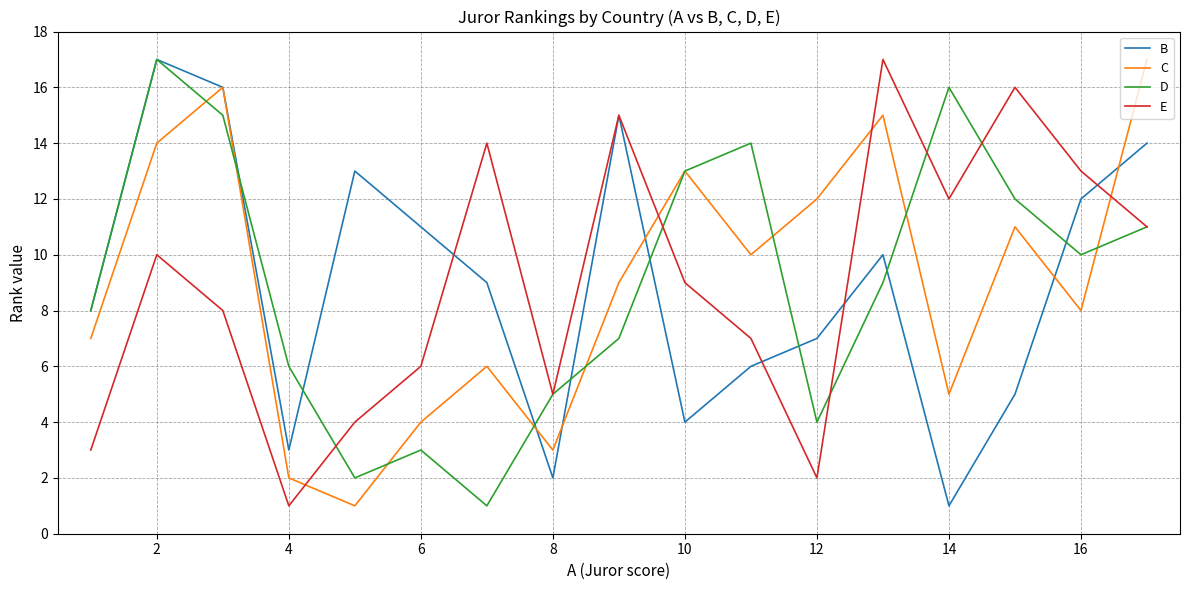

What is the maximum value for D?

17